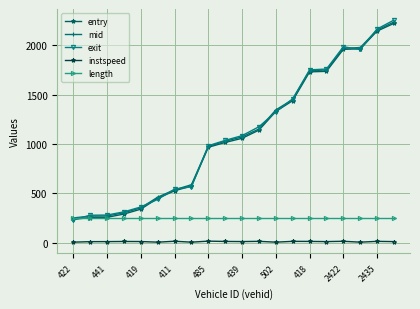

True or false: instspeed and entry cross at least once.

False